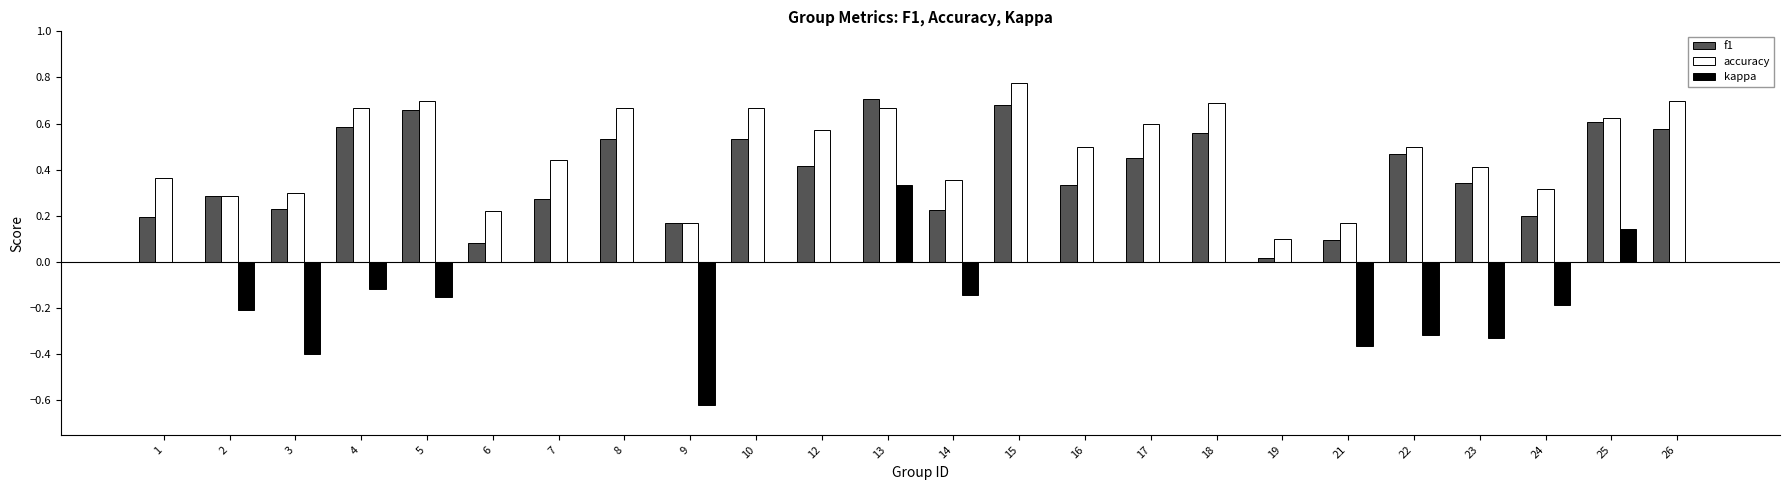

Is the value of kappa at 1 greater than the value of f1 at 22?

No